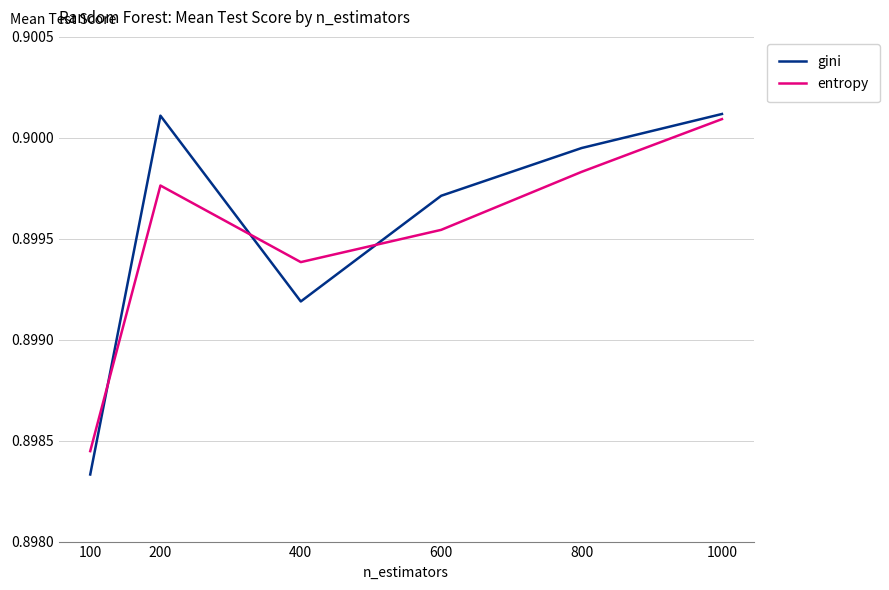

What are all the series names shown in the legend?

gini, entropy